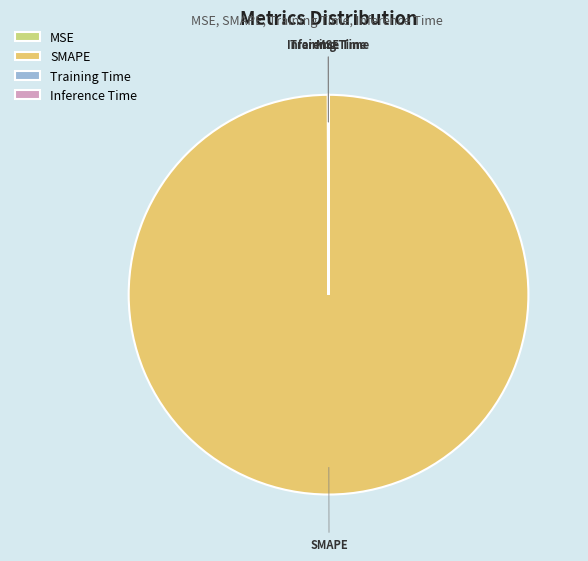

Which category accounts for the majority?

SMAPE